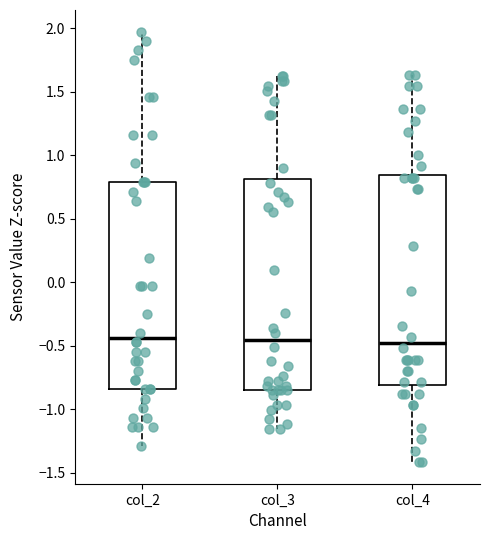

Reading left to right, transcribe this box plot: for each box, give where its median line is, the range the box spans, and where its two whiskers end, as read against the y-axis. The values are not printed on the chart, so give them approximately, as read against the axis.

col_2: median -0.45, box -0.85 to 0.80, whiskers -1.30 to 1.95
col_3: median -0.45, box -0.85 to 0.80, whiskers -1.15 to 1.60
col_4: median -0.50, box -0.80 to 0.85, whiskers -1.40 to 1.65